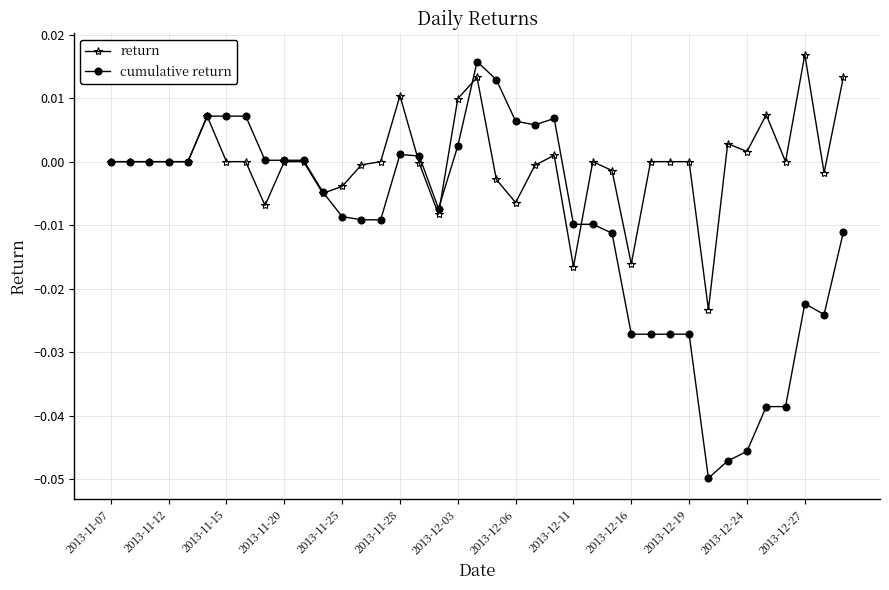

List the series in order of their overall mean, lowest first.

cumulative return, return